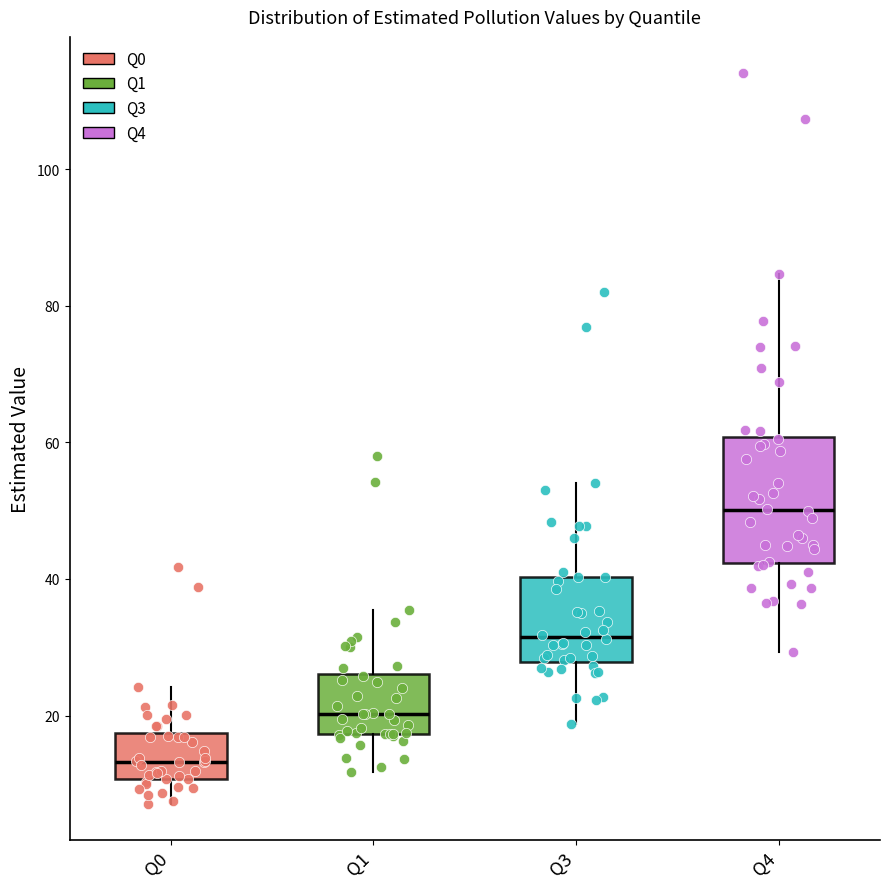

Reading left to right, transcribe this box plot: for each box, give where its median line is, the range the box spans, and where its two whiskers end, as read against the y-axis. The values are not printed on the chart, so give them approximately, as read against the axis.

Q0: median 14, box 10 to 18, whiskers 8 to 24
Q1: median 20, box 18 to 26, whiskers 12 to 36
Q3: median 32, box 28 to 40, whiskers 18 to 54
Q4: median 50, box 42 to 60, whiskers 30 to 84